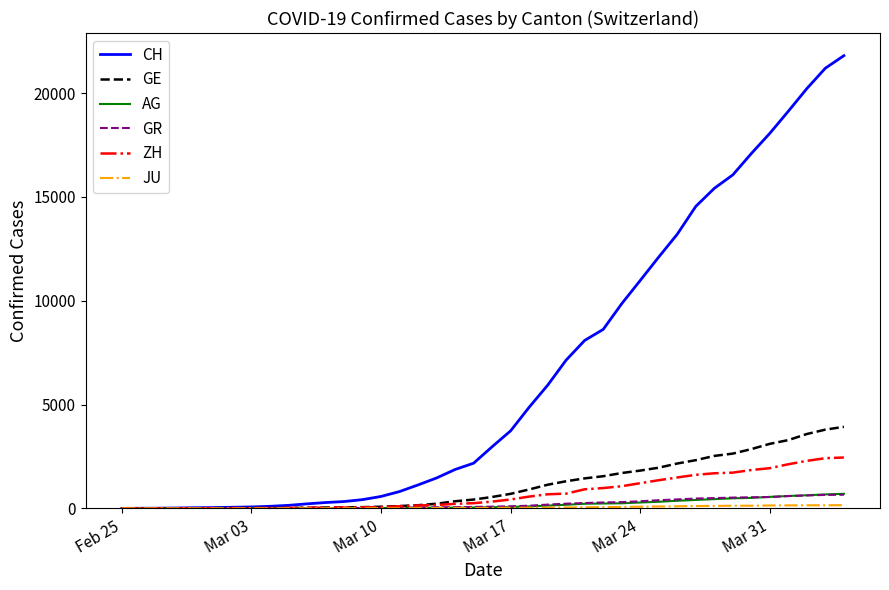

What is the maximum value for GR?

657